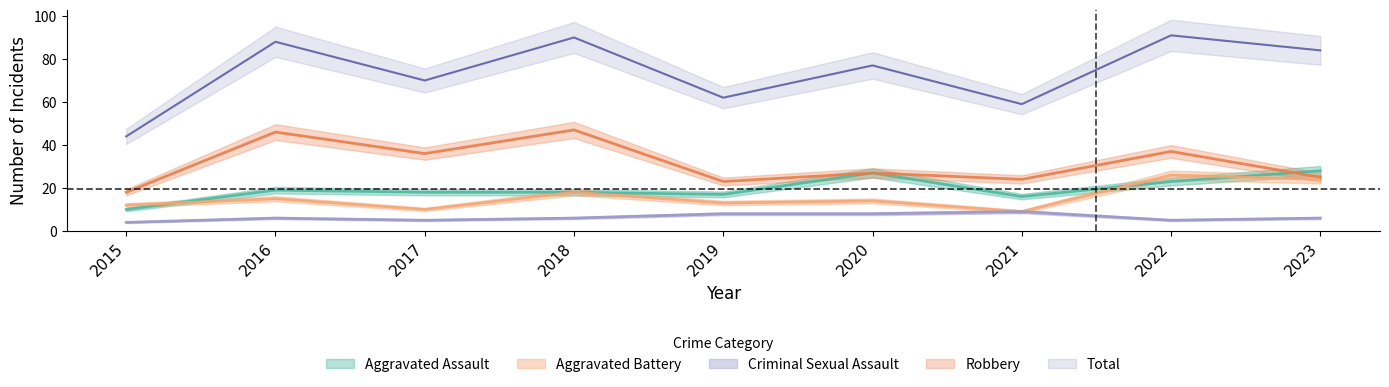

Which series has the largest total across all categories?

Total